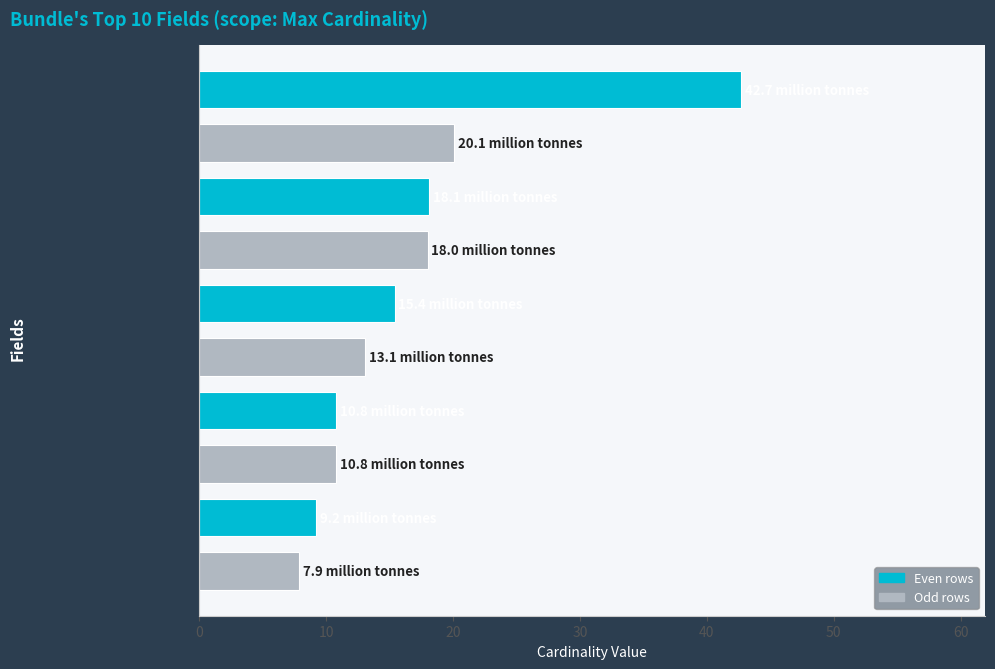

What is the ratio of the value at Bundle.id to the value at Bundle.type?

2.8